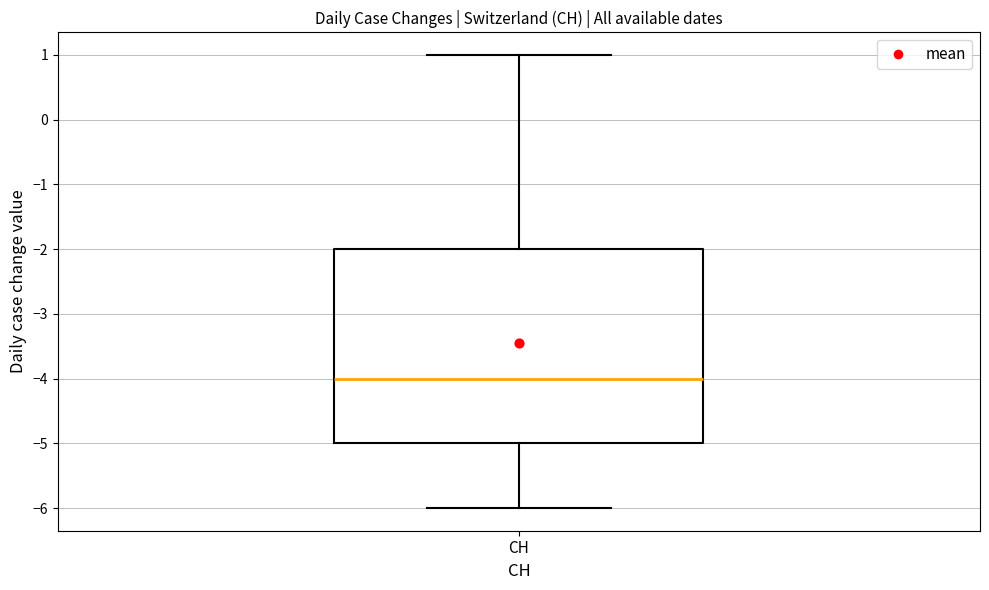

Transcribe this box plot: give where the median line is, the range the box spans, and where the two whiskers end, as read against the y-axis. The values are not printed on the chart, so give them approximately, as read against the axis.

median -4, box -5 to -2, whiskers -6 to 1